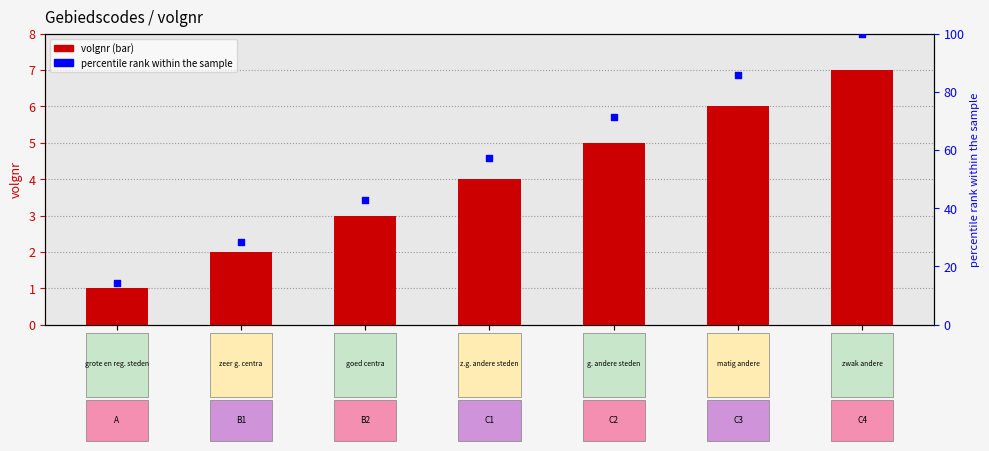

Is the value of volgnr at C4 greater than the value of percentile rank within the sample at C2?

No